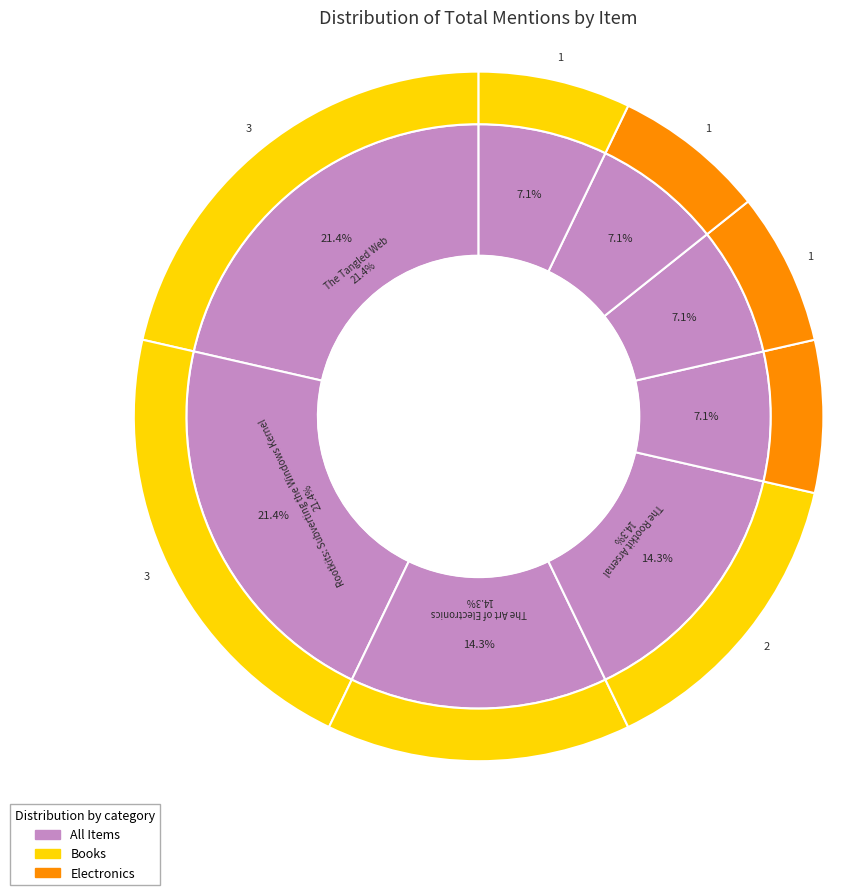

To the nearest percent, what portion does The Rootkit Arsenal represent?

14%